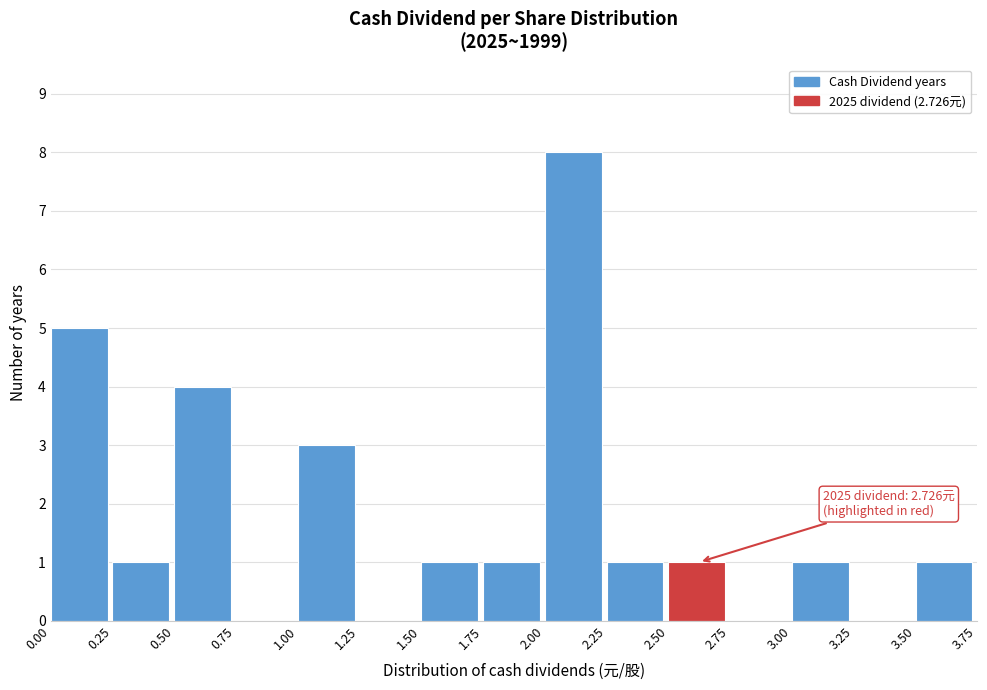

Over which range of the x-axis is the bar tallest?

2.00 to 2.25